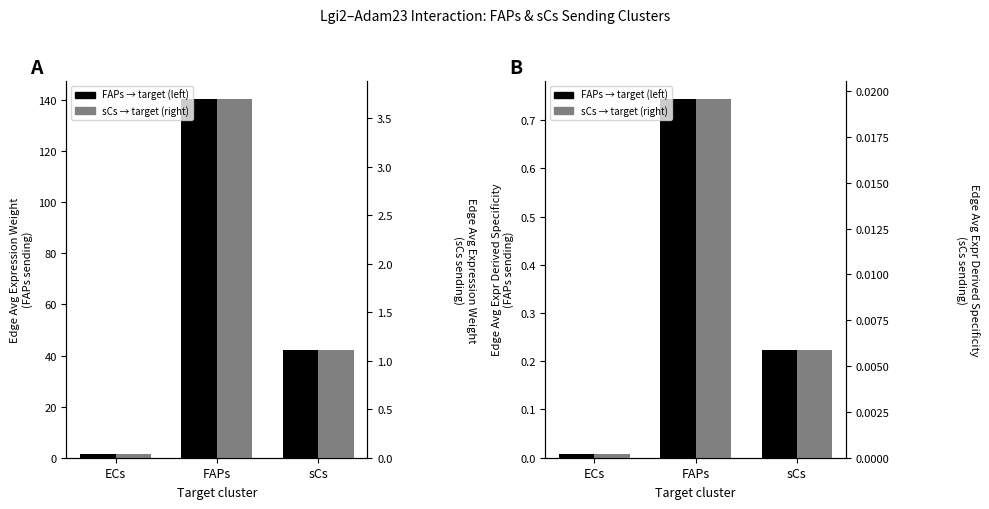

Between FAPs and sCs, which series saw the biggest shift?

Edge average expression weight (FAPs)